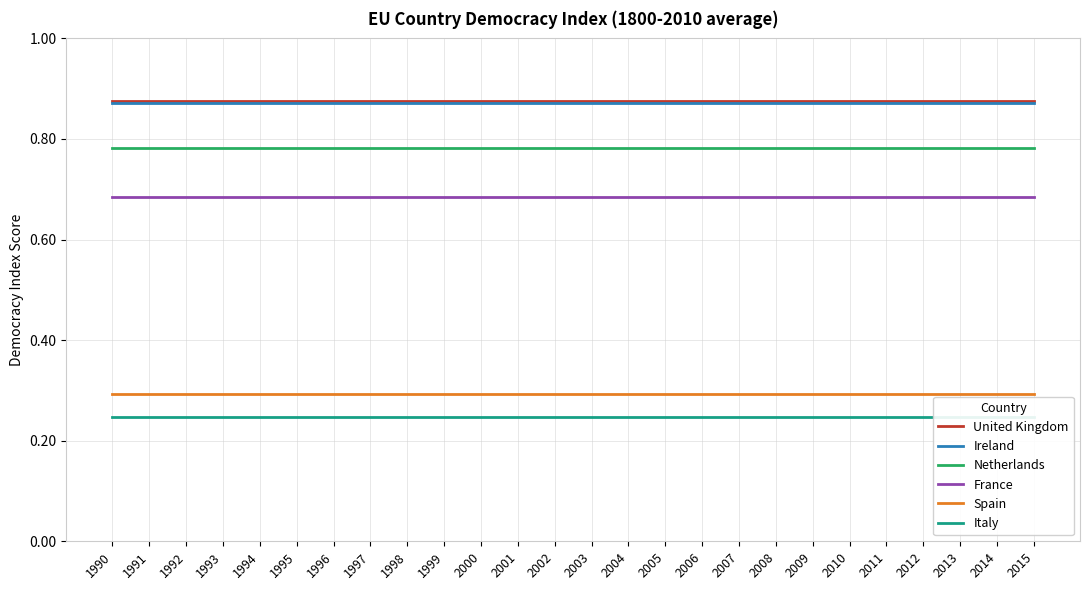

Is it true that Ireland equals 0.9 at 2008?

True